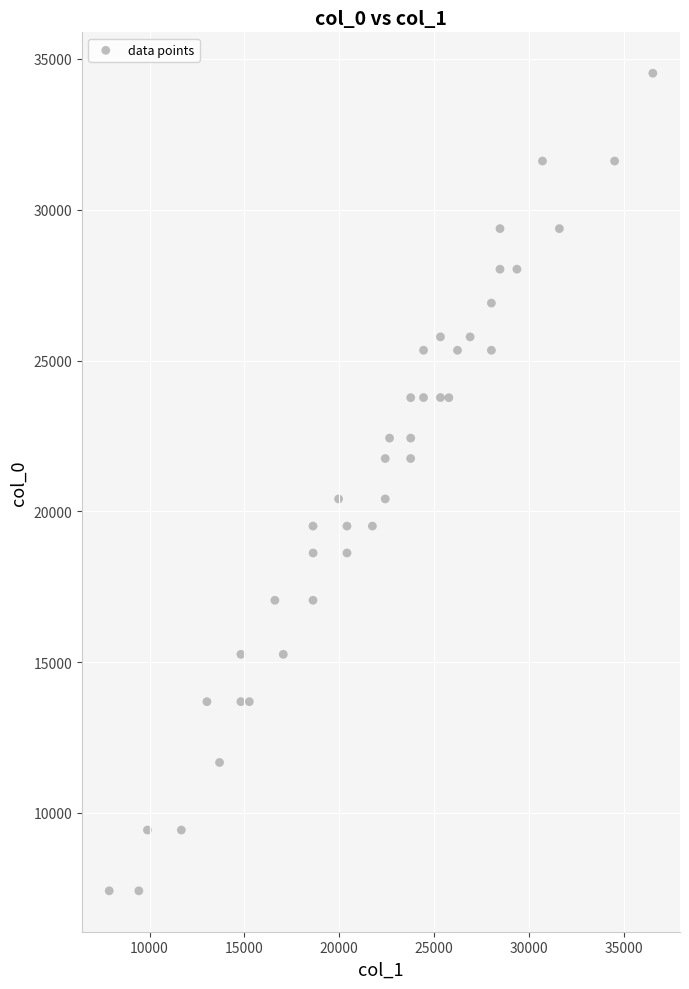

What is the range of Y values (max minus min)?

27107